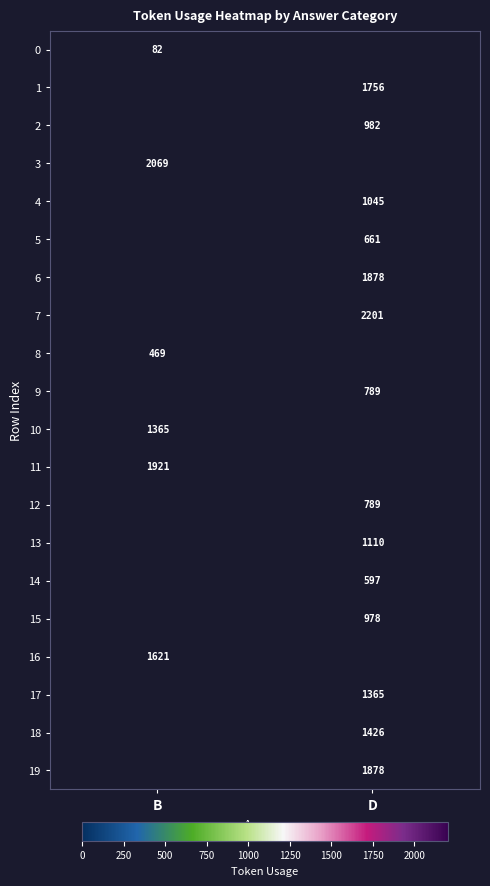

At which category does the chart reach its minimum across all series?

B